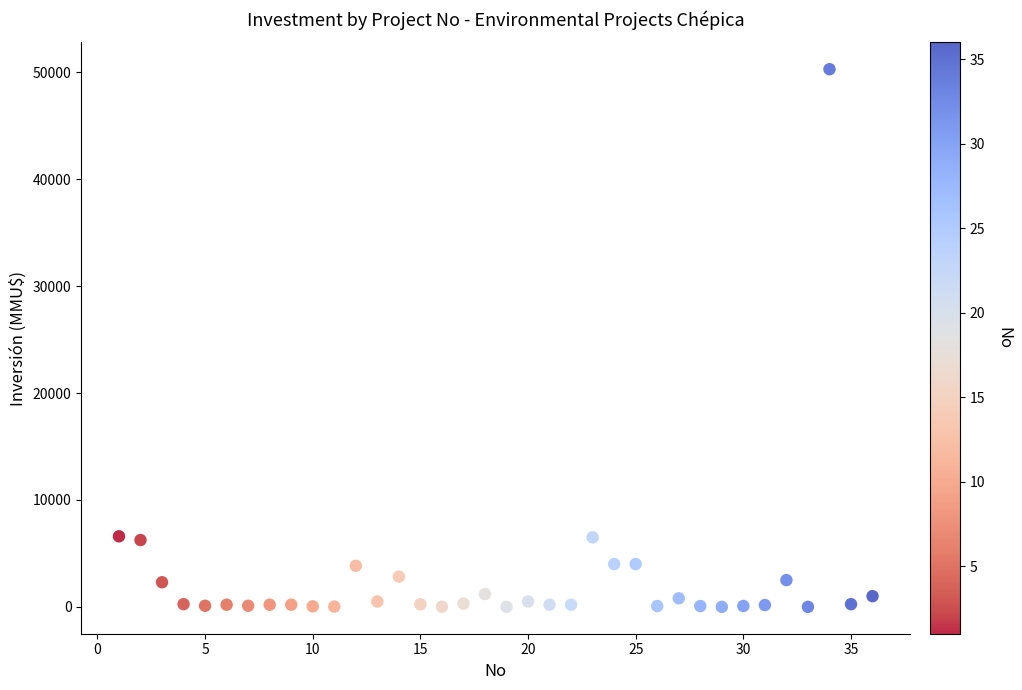

What is the range of X values (max minus min)?

35